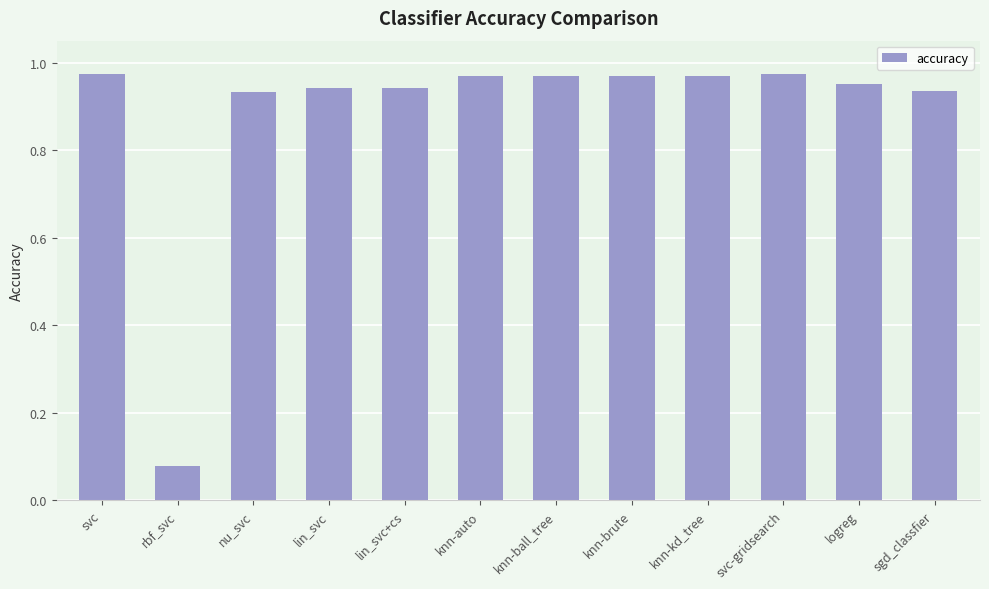

Which label corresponds to the smallest value in the chart?

rbf_svc